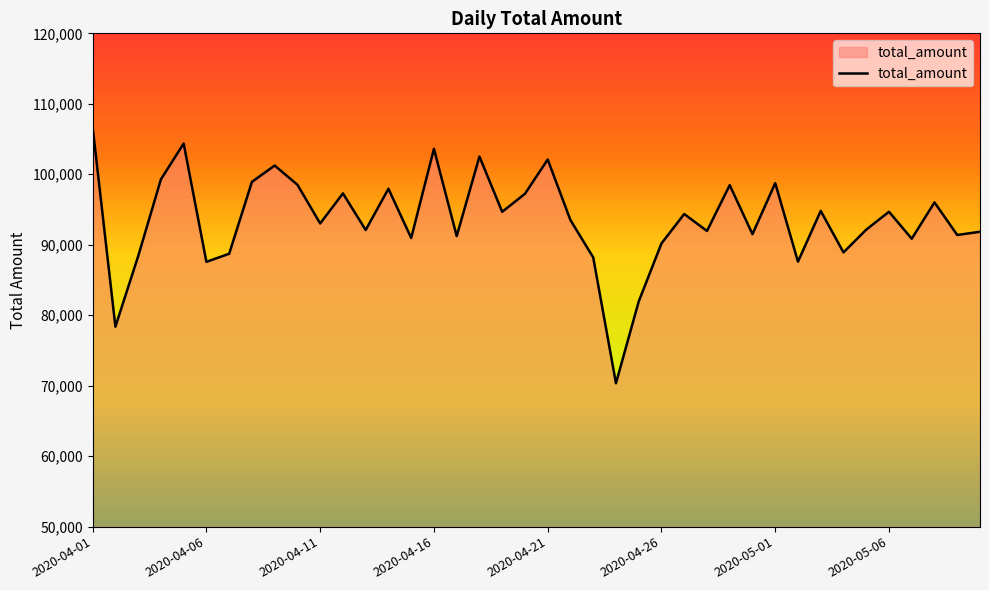

What is the difference between the maximum and minimum values?

36315